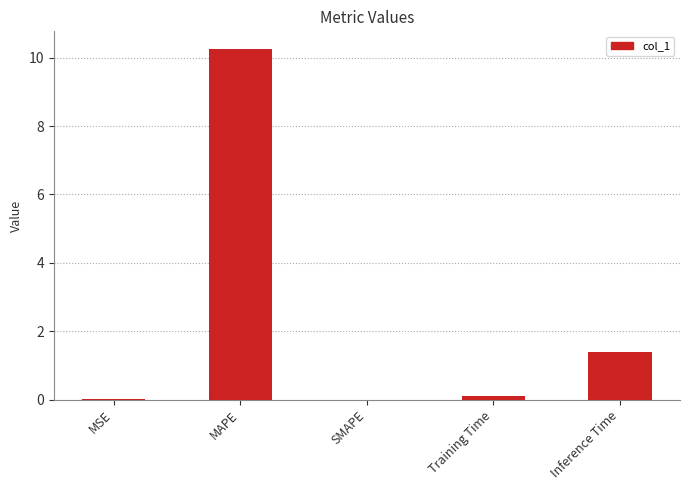

What is the sum of the values at MSE and Inference Time?

1.4